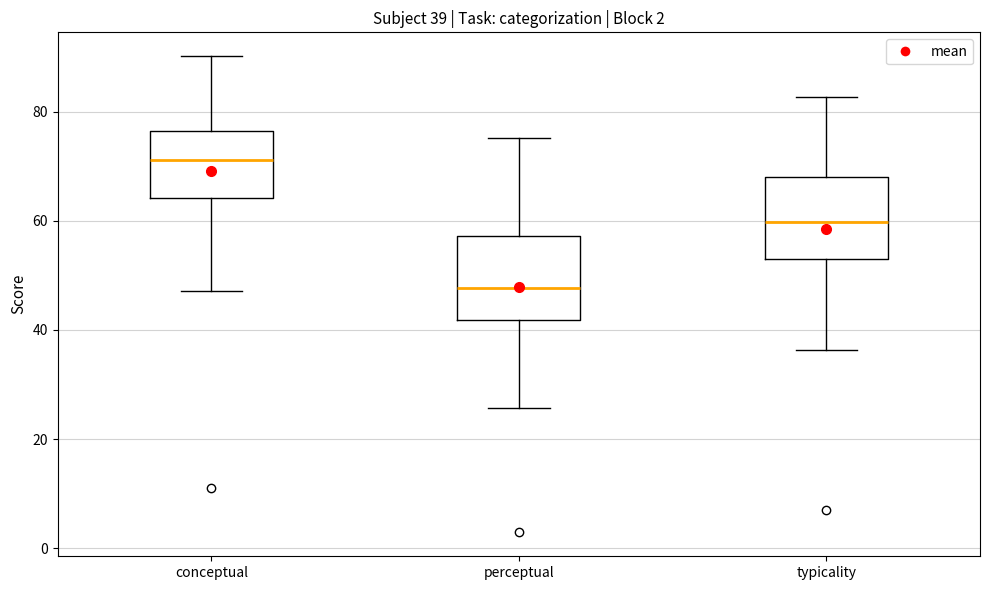

Which box's median line is the highest?

conceptual